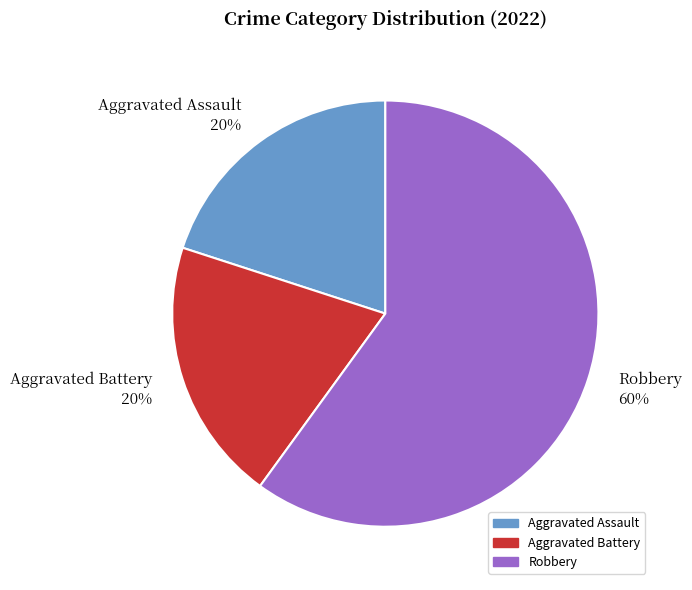

The Robbery slice represents 72% of the pie. True or false?

False